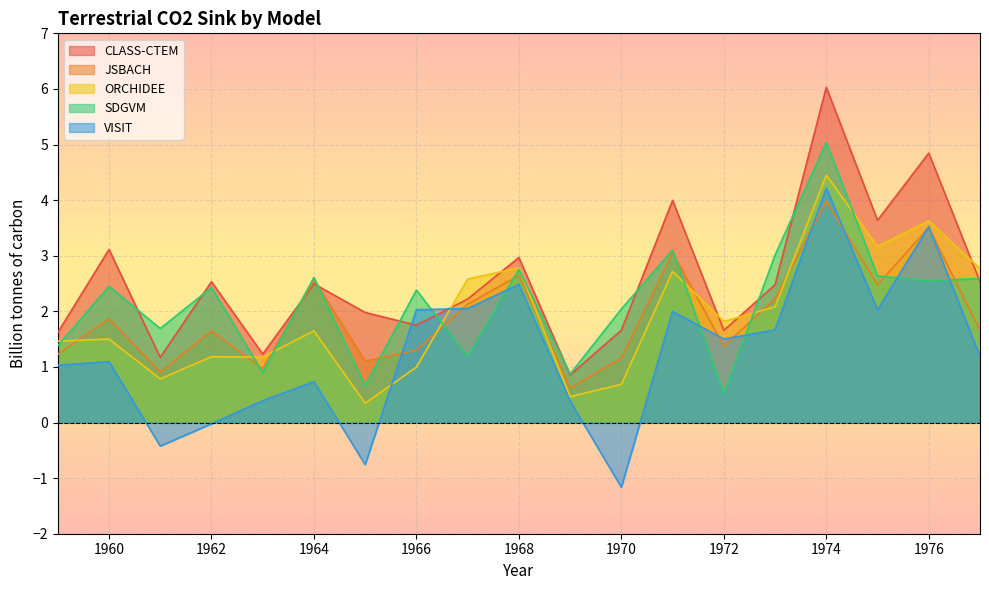

Between which two adjacent categories do ORCHIDEE and JSBACH first intersect?

1959 and 1960